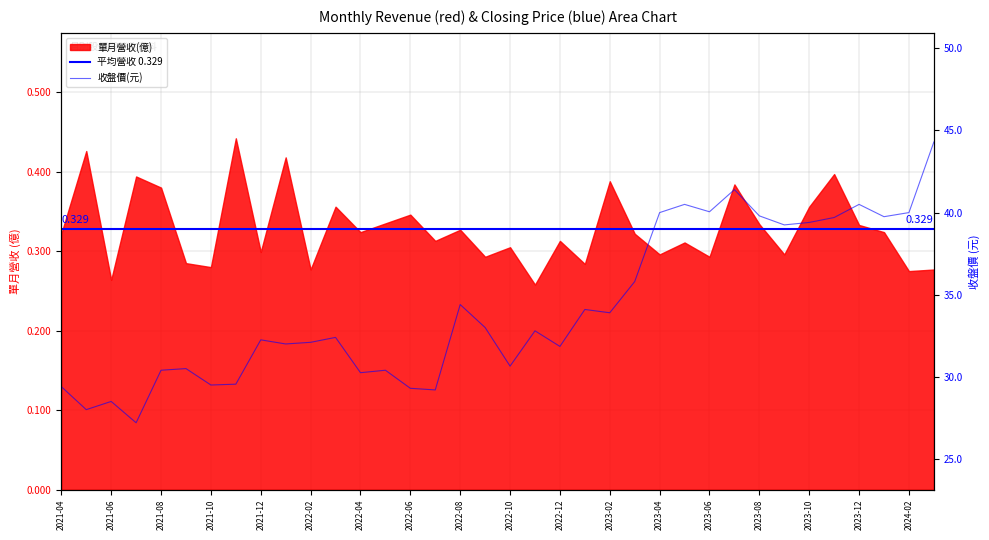

Is it true that the value at 2024-01 is 68.8?

False